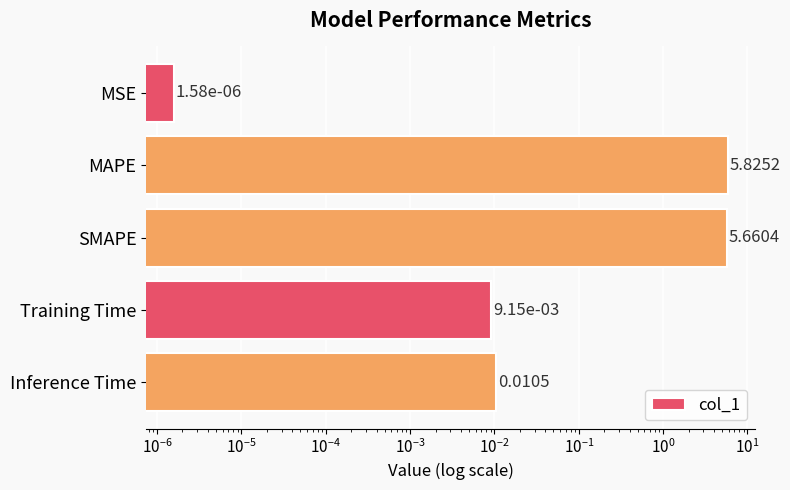

What is the difference between the maximum and second lowest values?

5.8